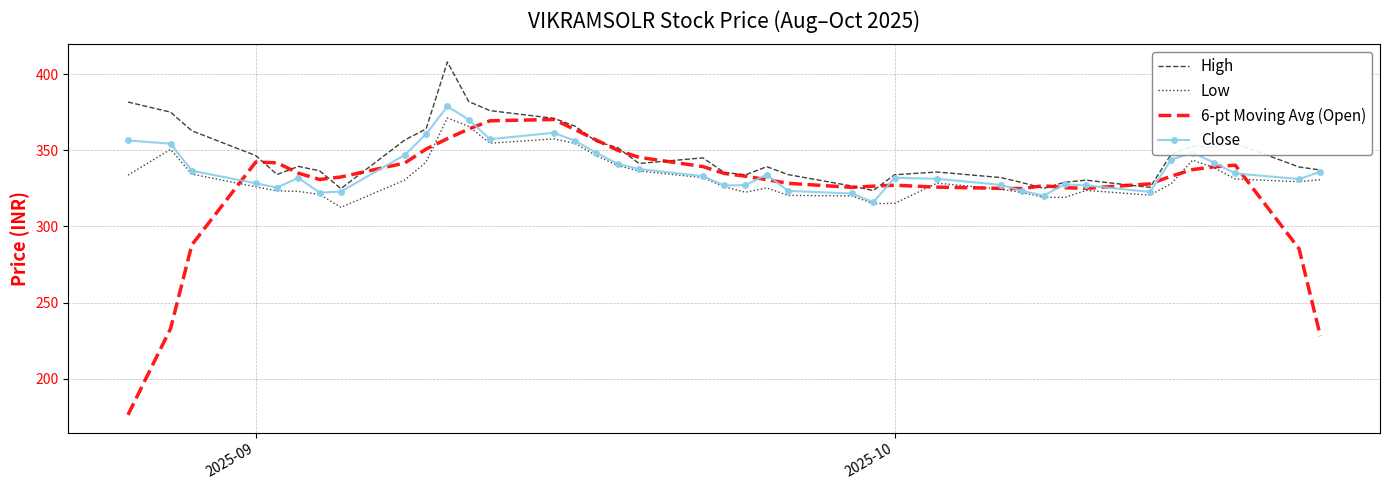

In Low, how many points are lower than both neighbors (excluding endpoints)?

7